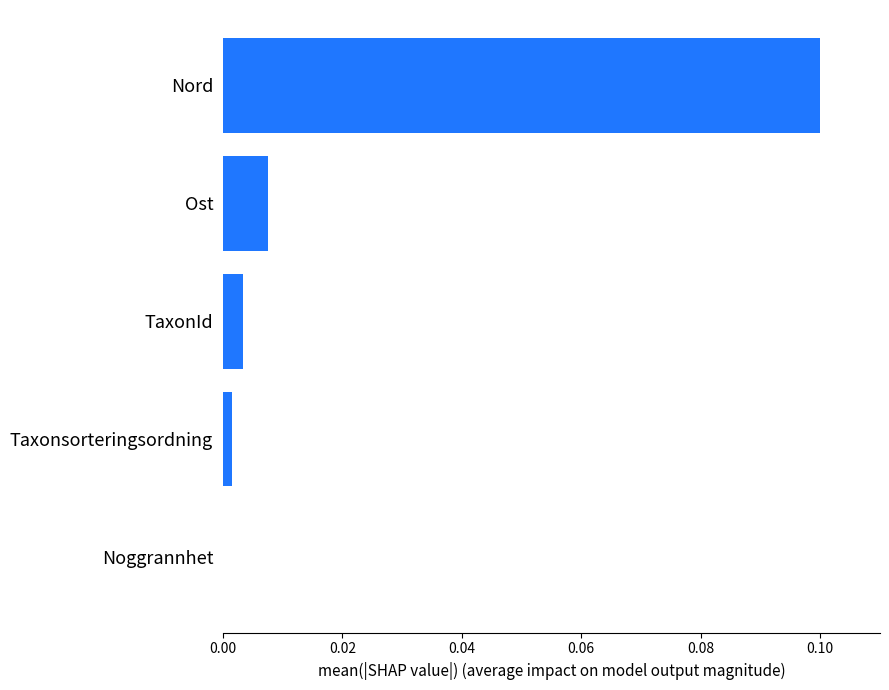

Which label corresponds to the largest value in the chart?

Nord